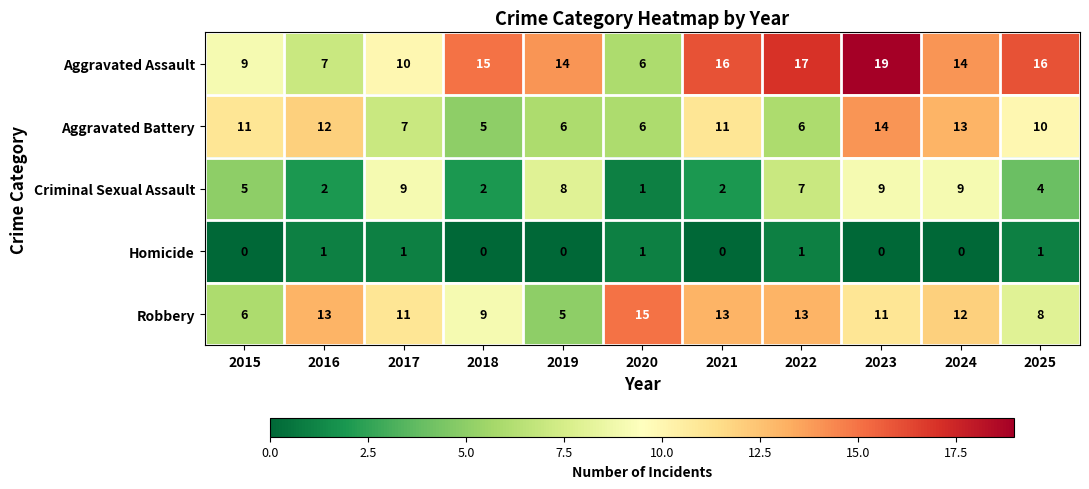

What is the total value across all series at 2020?

29